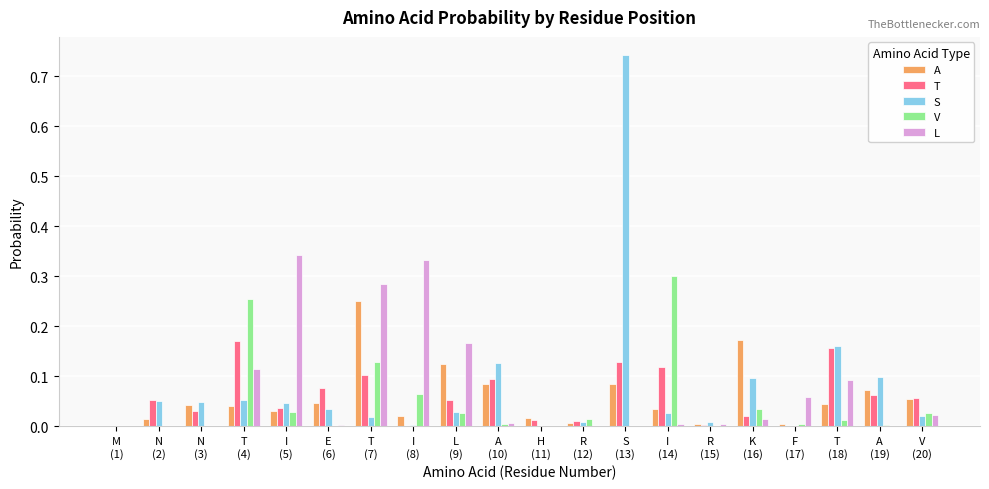

What is the sum of all V values?

0.9